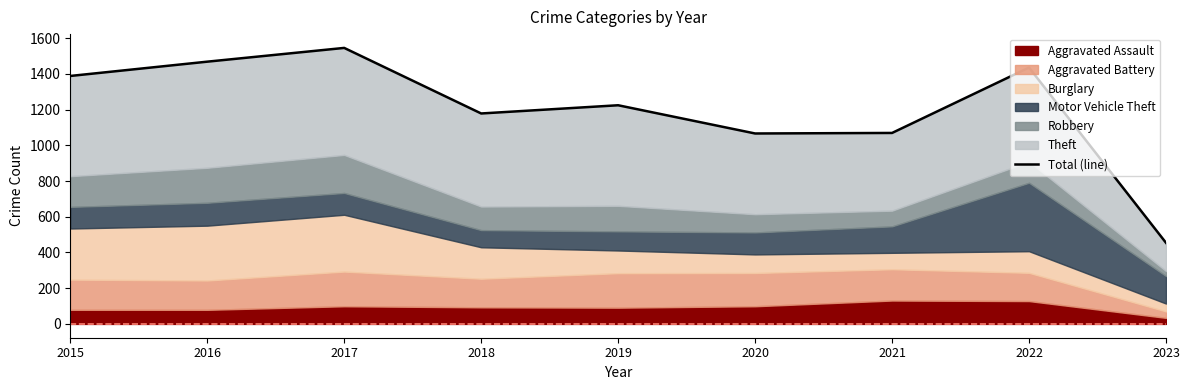

Rank the categories by value from lowest to highest.

2023, 2020, 2021, 2018, 2019, 2015, 2022, 2016, 2017